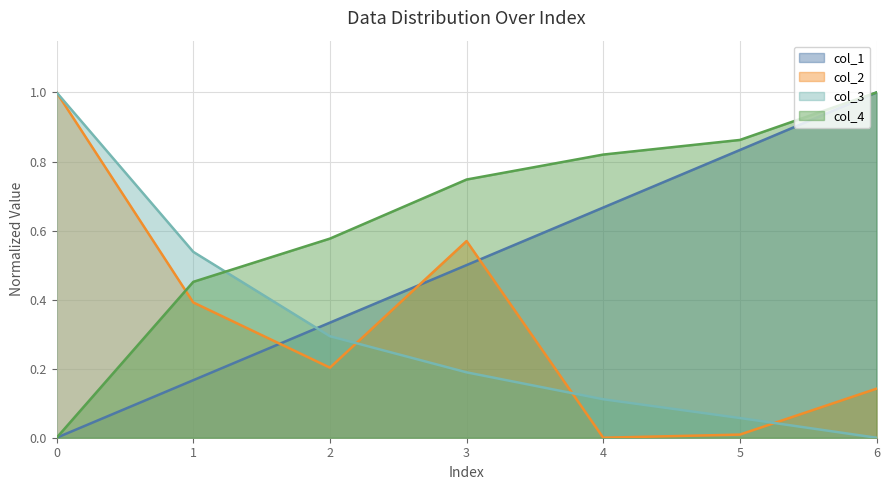

Count the number of categories in the chart.

7